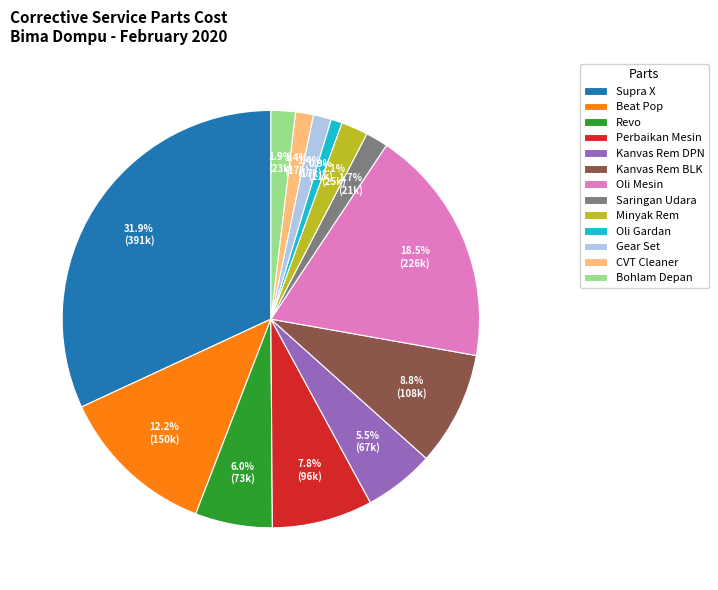

To the nearest percent, what is the difference between the largest and smallest slice percentages?

31%